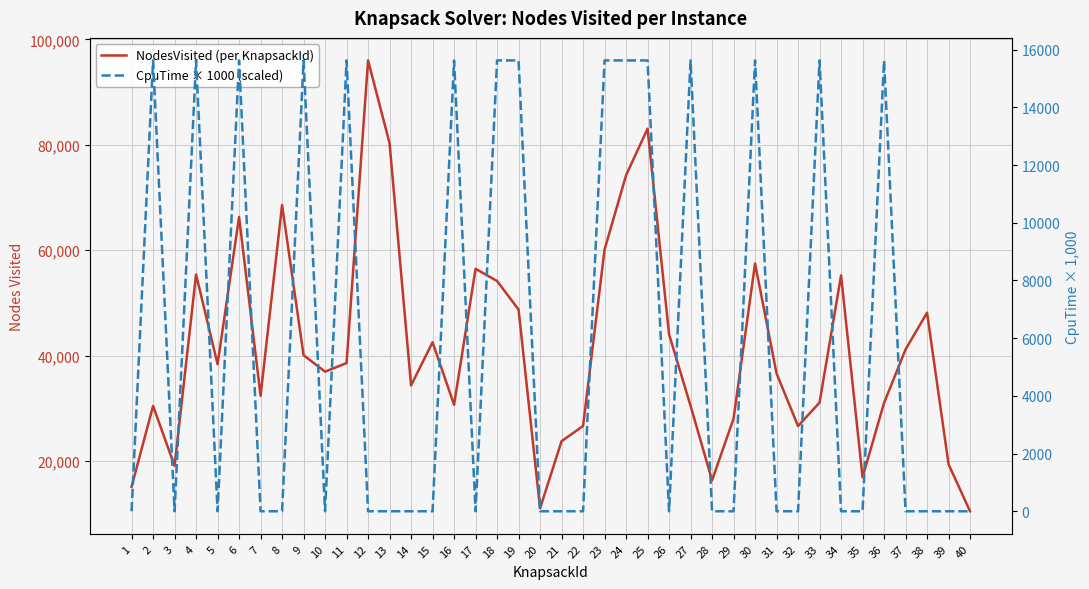

The value of CpuTime × 1000 (scaled) at 28 is 0. True or false?

True